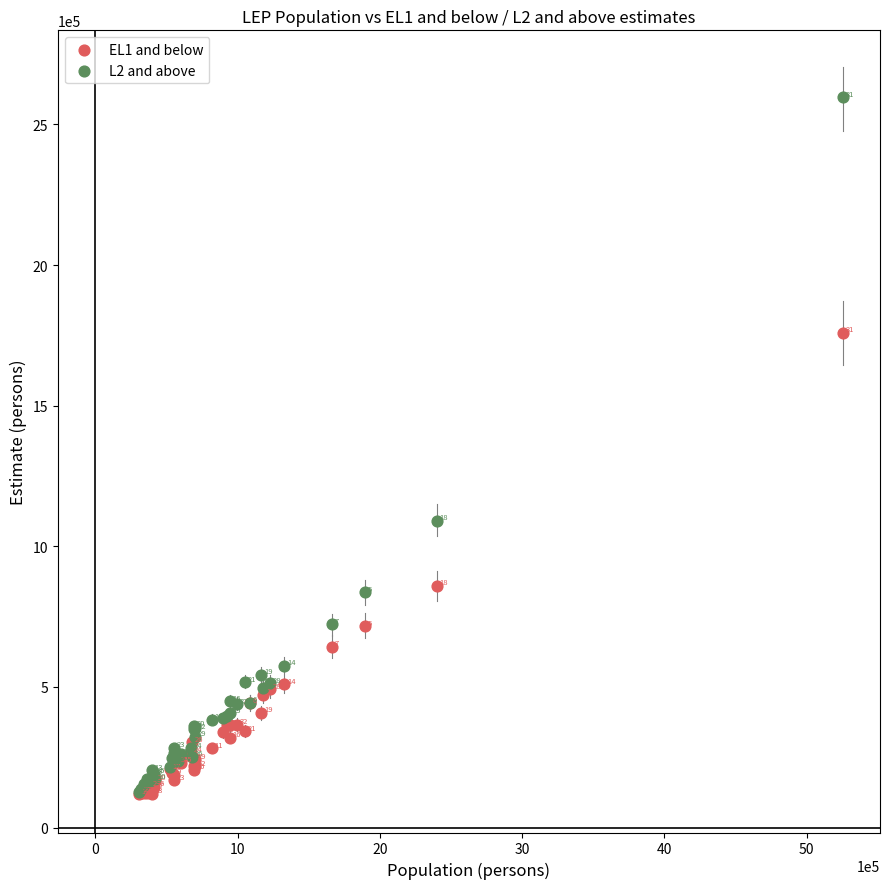

Across all series, what Y value is closest to 1358159?

1091393.1